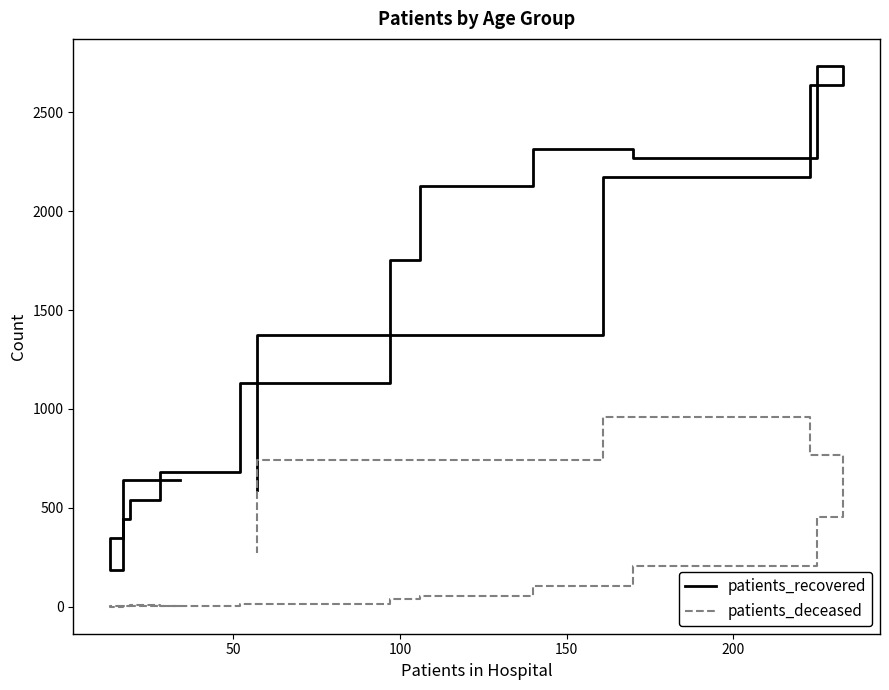

How many lines are shown in the chart?

2